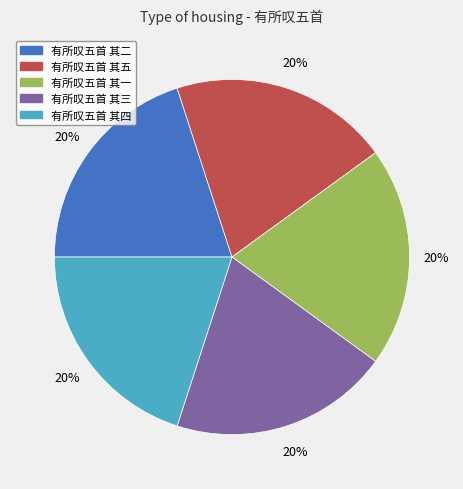

Count the number of slices in the pie.

5